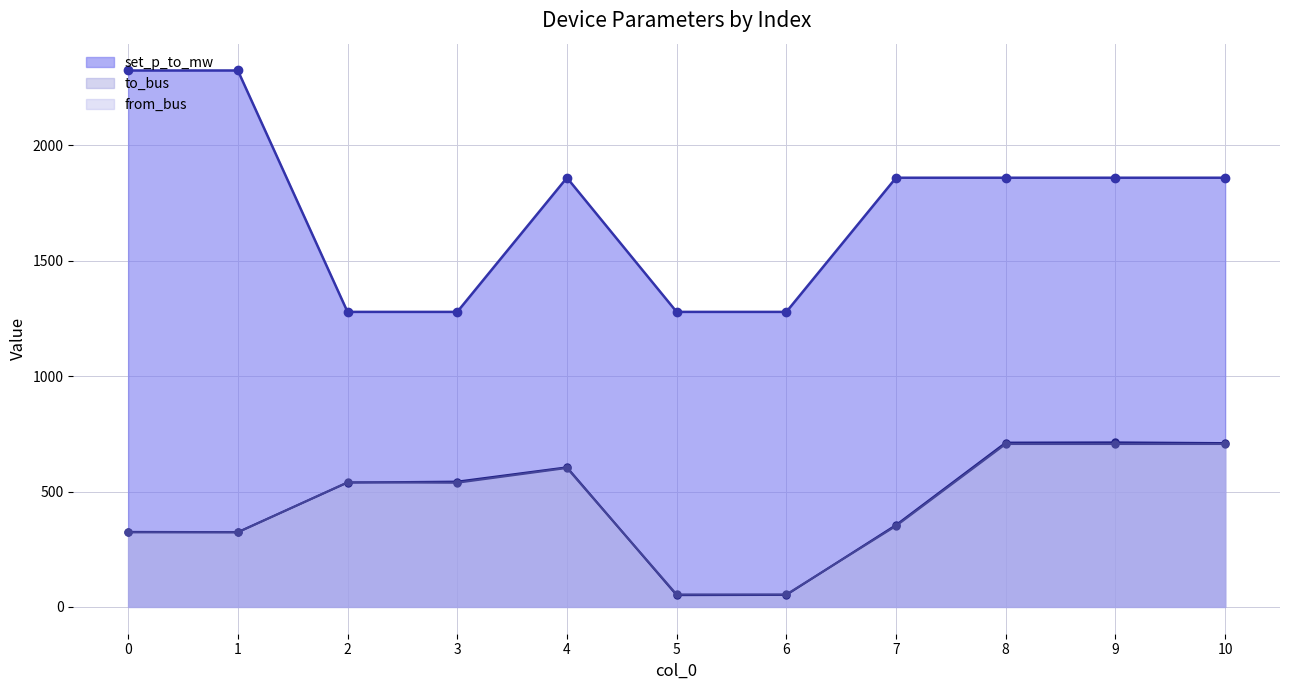

What value does the to_bus series have at 0?

325.0